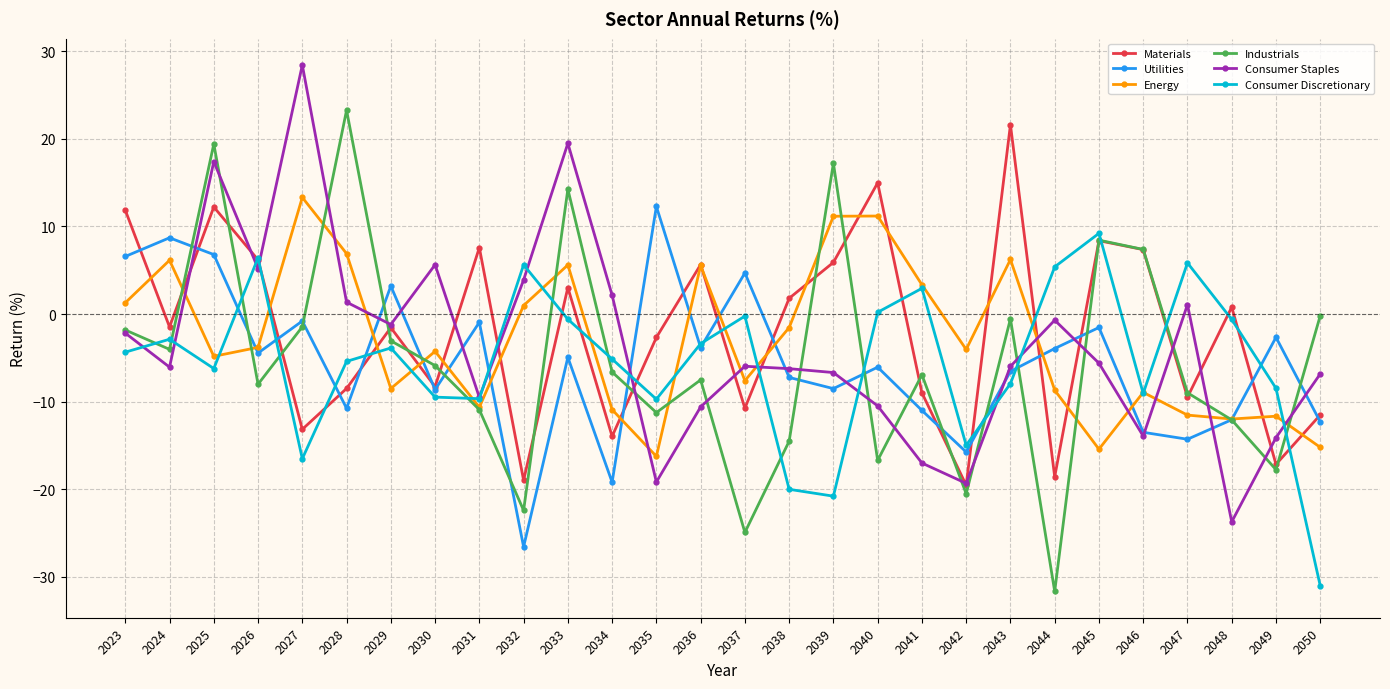

True or false: Energy and Utilities cross at least once.

True